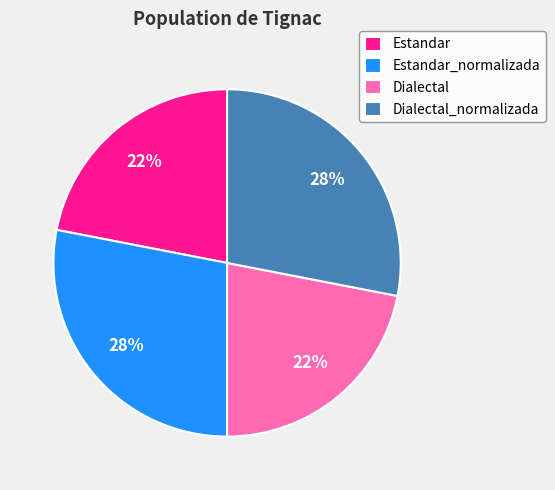

Combined, do Estandar and Dialectal account for over 50%?

No